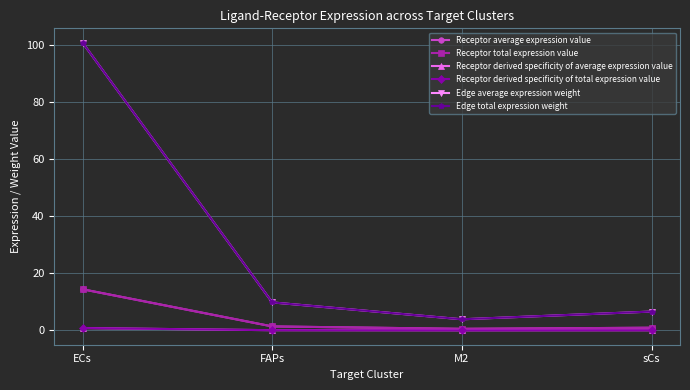

Between ECs and sCs, which is larger?

ECs